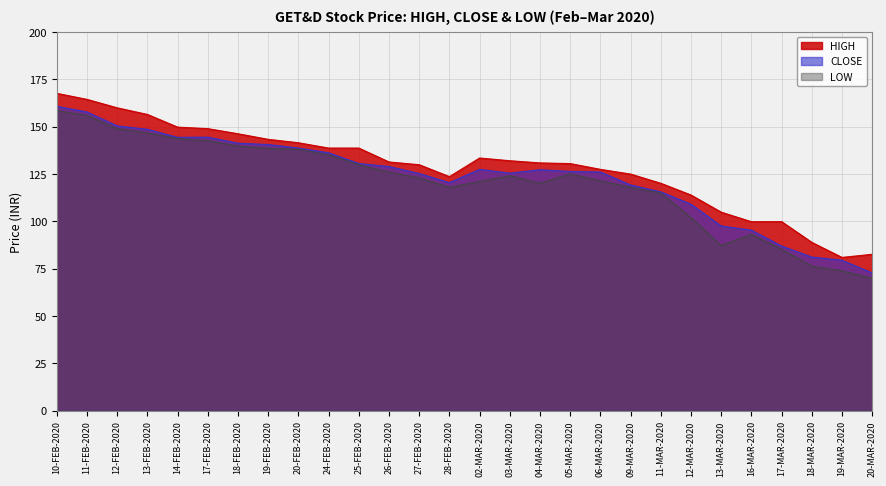

In CLOSE, how many points are lower than both neighbors (excluding endpoints)?

3